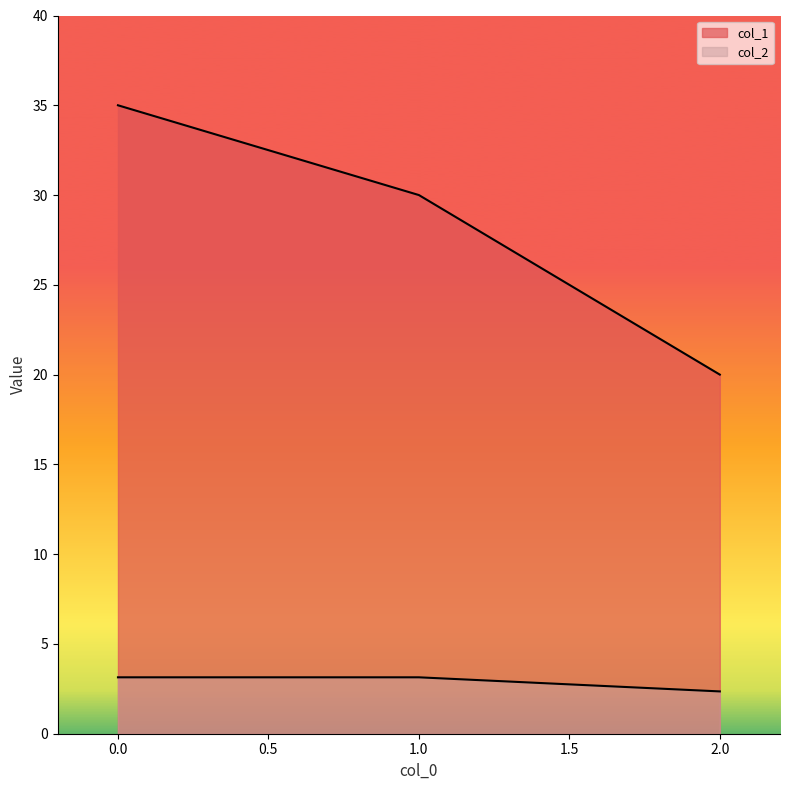

How many categories are shown in the chart?

3